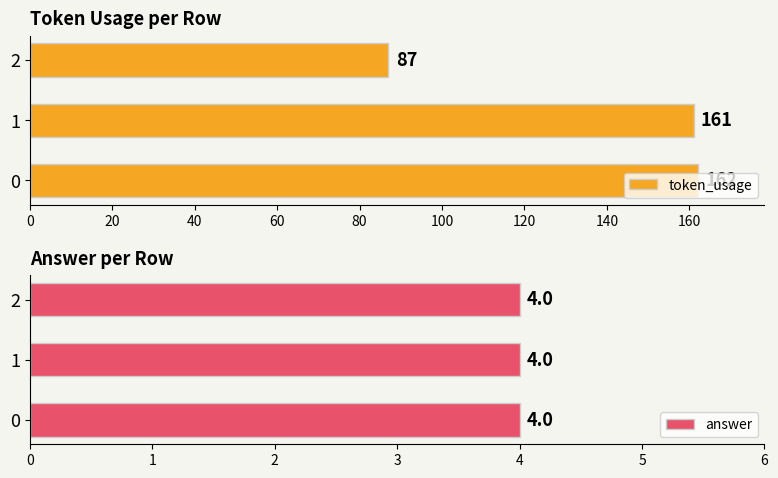

What is the lowest value of the token_usage series?

87